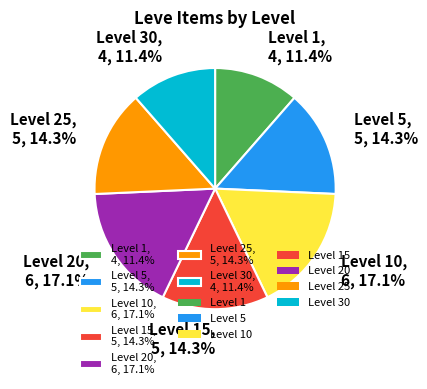

Do Level 15, 5, 14.3% and Level 20, 6, 17.1% together represent more than half of the pie?

No